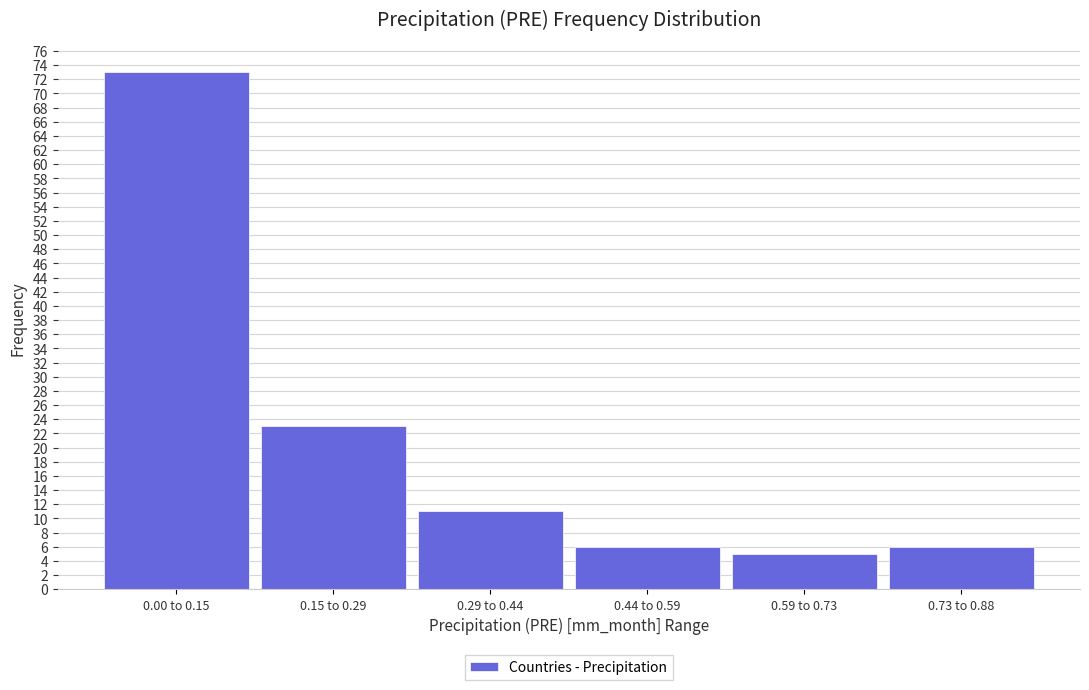

Reading left to right, extract all data points from this chart.

0.00 to 0.15=73	0.15 to 0.29=23	0.29 to 0.44=11	0.44 to 0.59=6	0.59 to 0.73=5	0.73 to 0.88=6